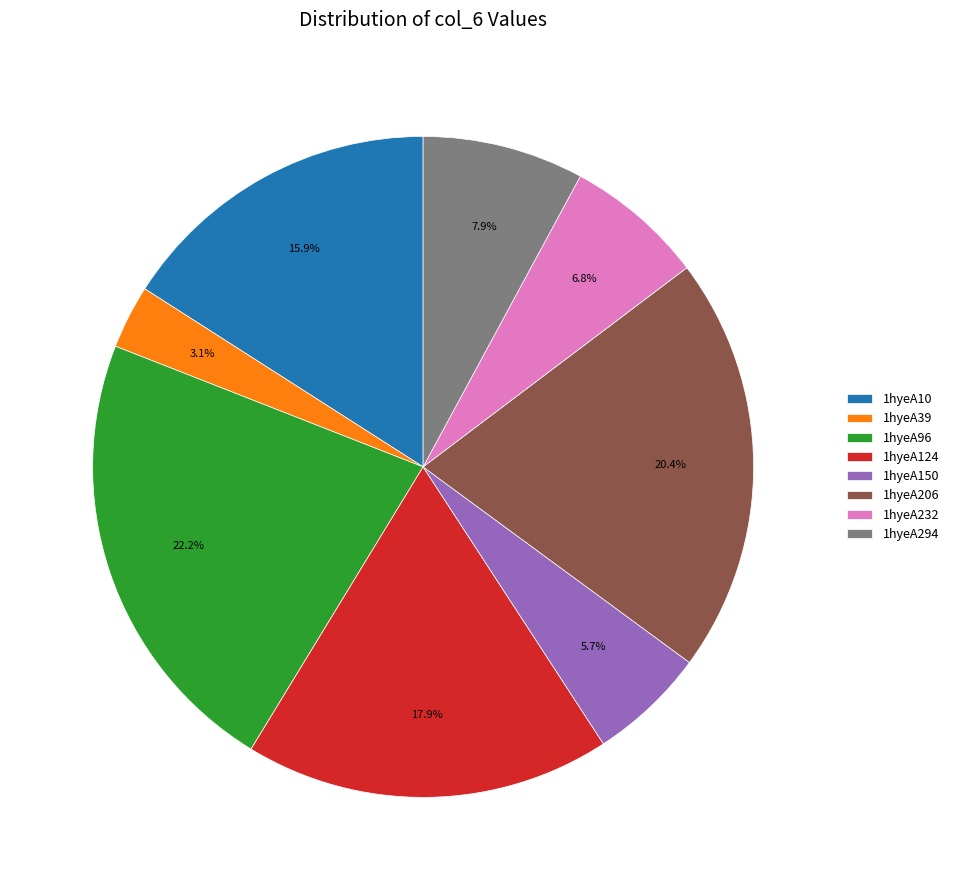

The 1hyeA150 slice represents 6% of the pie. True or false?

True